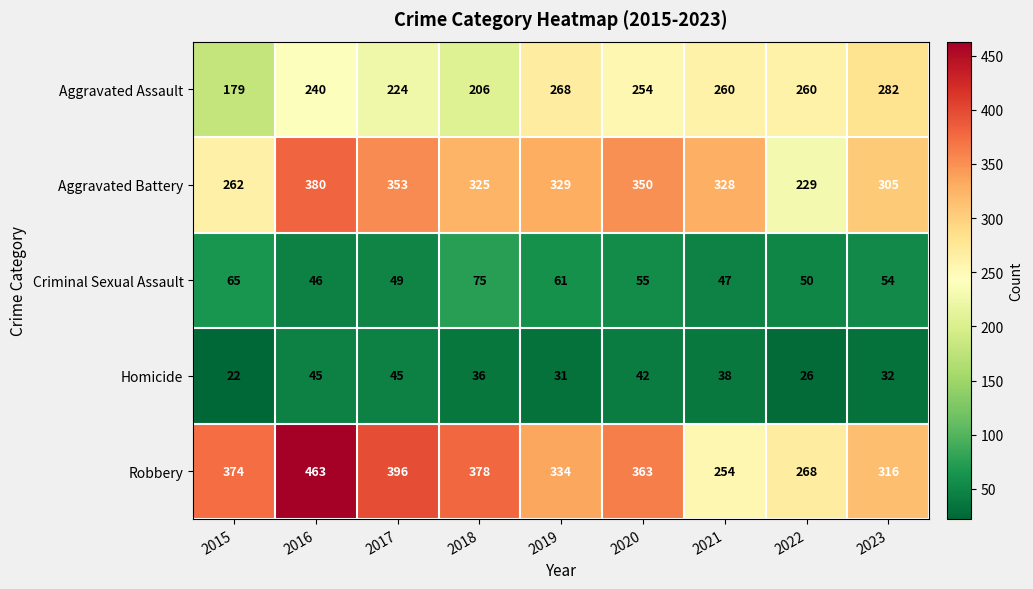

Which series changed the most between 2015 and 2016?

Aggravated Battery